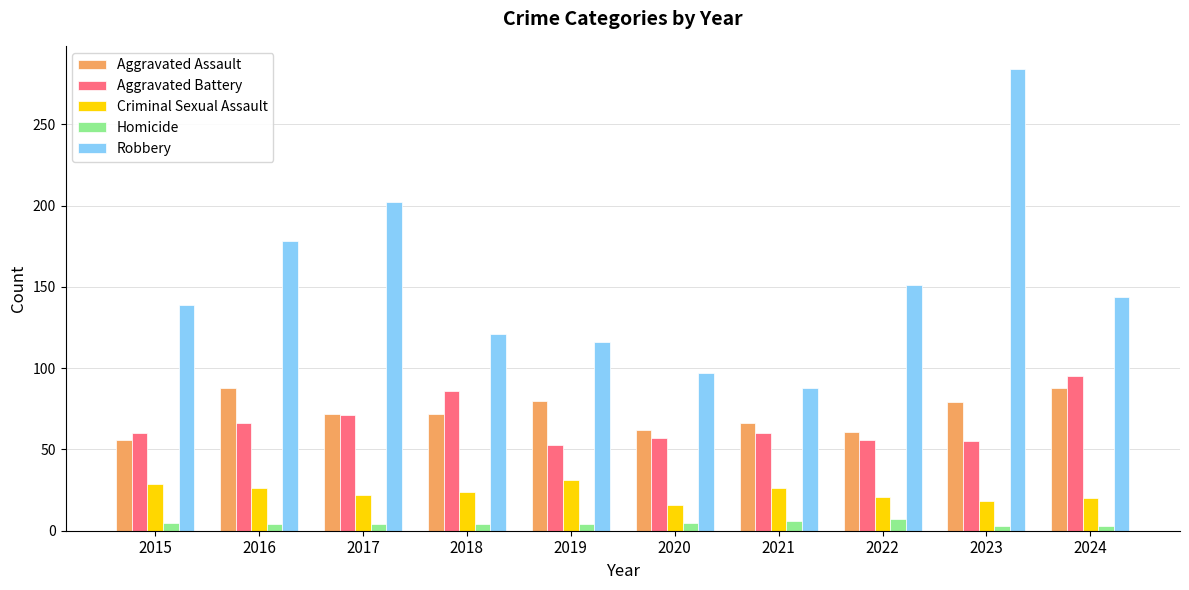

What is the average value of the Robbery series?

152